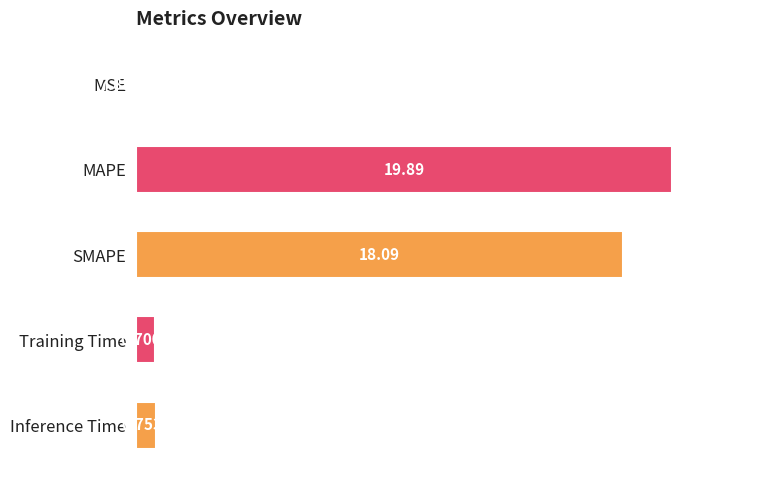

Where is the data nearest to the value 9?

Inference Time